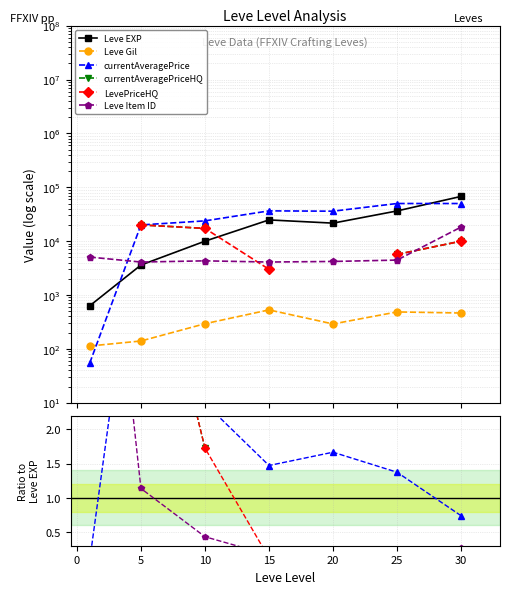

What position from the left is 5?

2